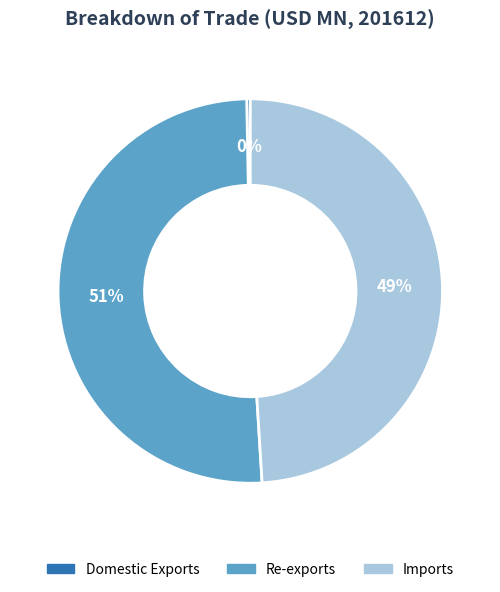

What is the ratio of the value at Imports to the value at Domestic Exports?

164.8